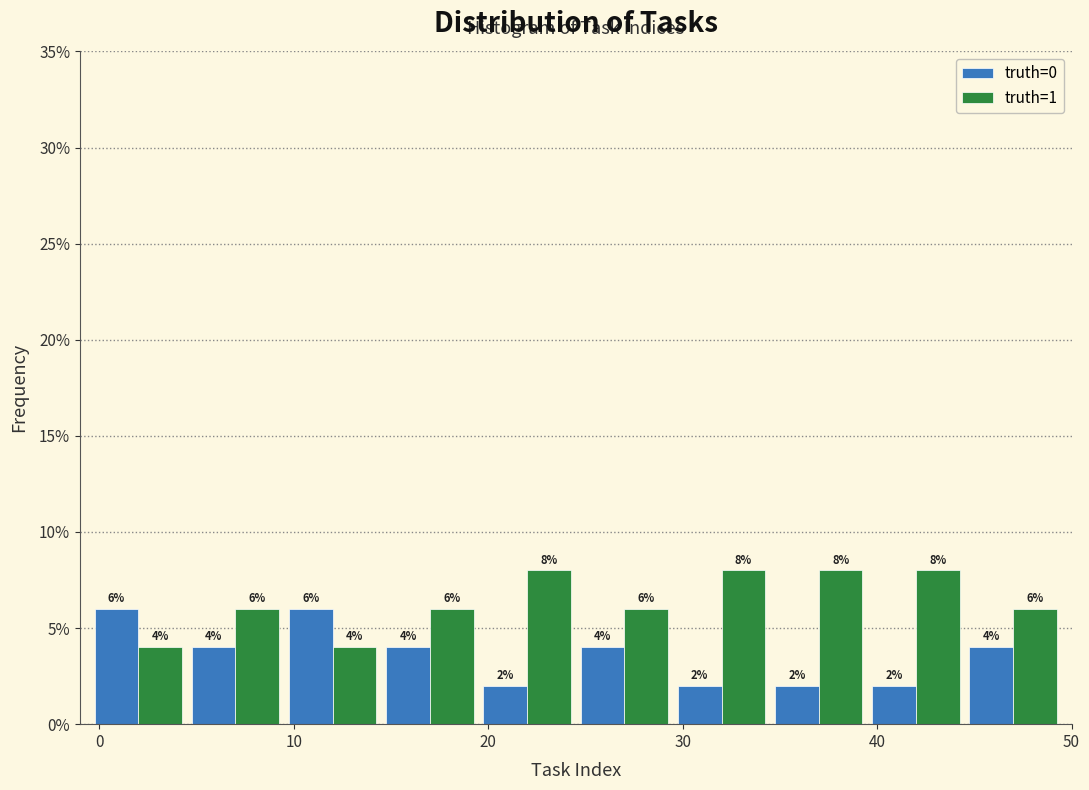

Reading left to right, list every range on the x-axis with the height of the bar of each series over it. The bar edges are not printed on the chart, so give them approximately, as read against the axis.

-0.5 to 4.5: truth=0=6	truth=1=4
4.5 to 9.5: truth=0=4	truth=1=6
9.5 to 14.5: truth=0=6	truth=1=4
14.5 to 19.5: truth=0=4	truth=1=6
19.5 to 24.5: truth=0=2	truth=1=8
24.5 to 29.5: truth=0=4	truth=1=6
29.5 to 34.5: truth=0=2	truth=1=8
34.5 to 39.5: truth=0=2	truth=1=8
39.5 to 44.5: truth=0=2	truth=1=8
44.5 to 49.5: truth=0=4	truth=1=6